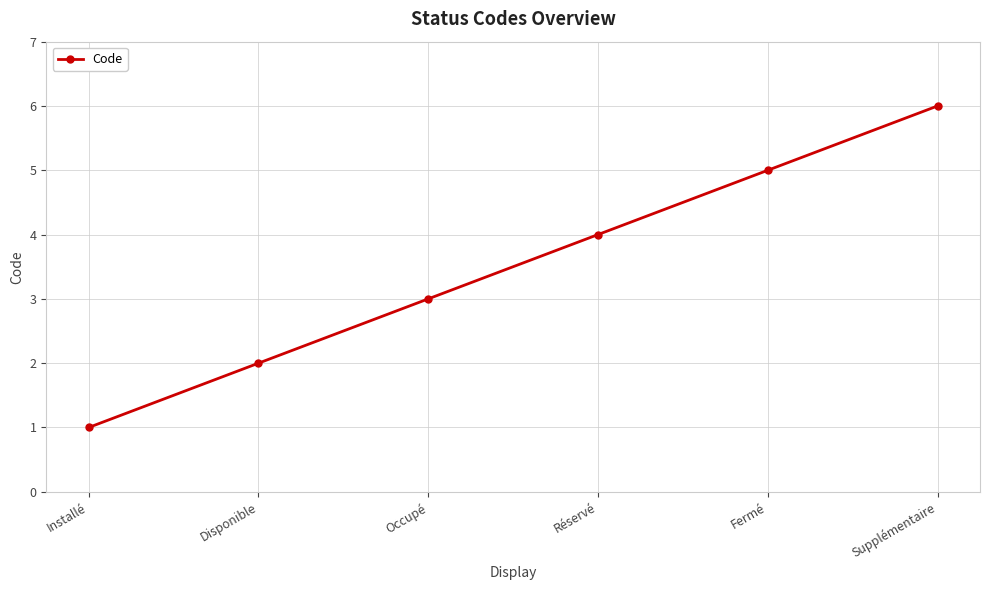

How many lines are shown in the chart?

1